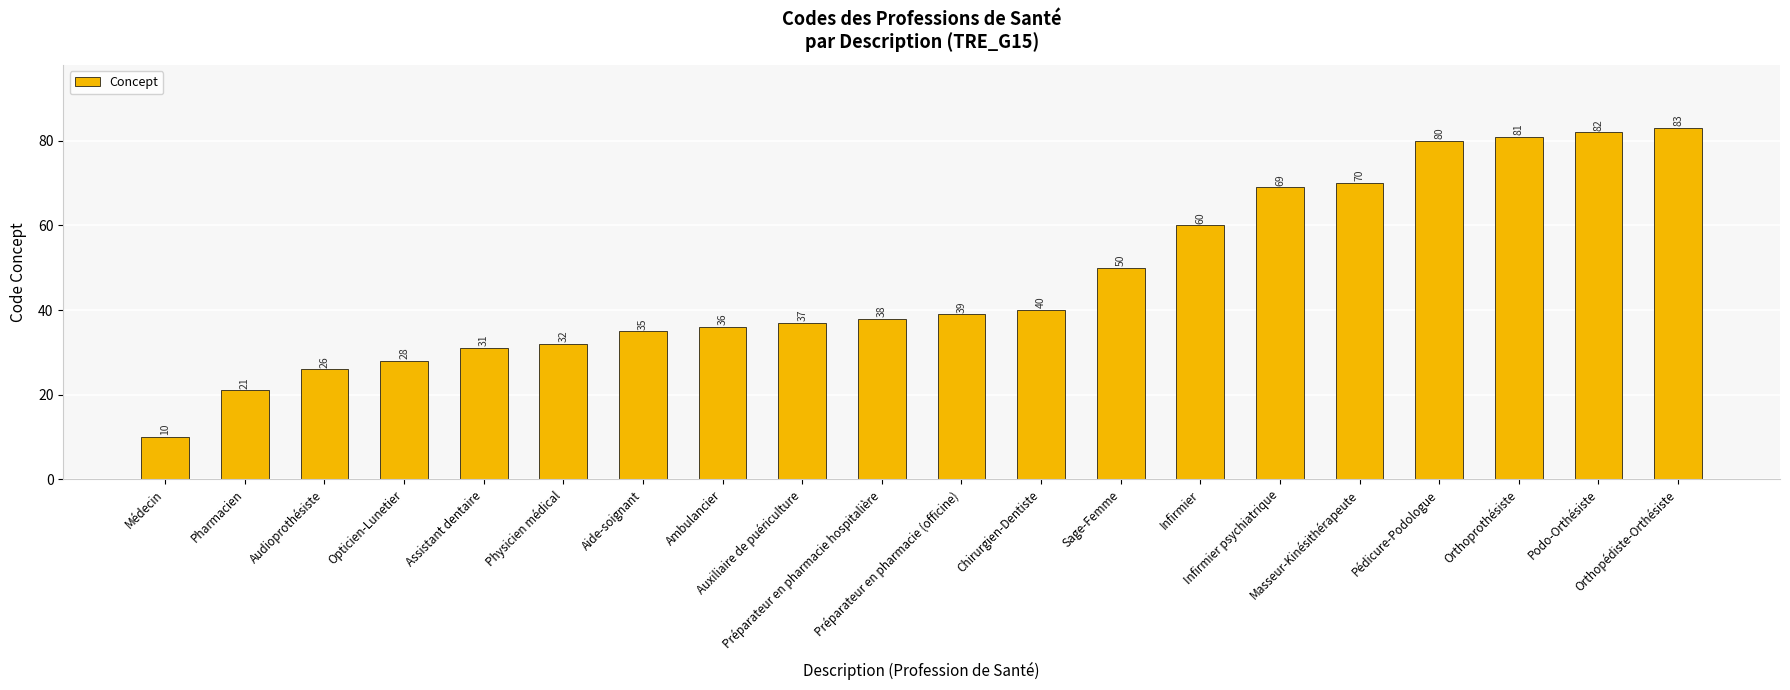

Rank the categories by value from lowest to highest.

Médecin, Pharmacien, Audioprothésiste, Opticien-Lunetier, Assistant dentaire, Physicien médical, Aide-soignant, Ambulancier, Auxiliaire de puériculture, Préparateur en pharmacie hospitalière, Préparateur en pharmacie (officine), Chirurgien-Dentiste, Sage-Femme, Infirmier, Infirmier psychiatrique, Masseur-Kinésithérapeute, Pédicure-Podologue, Orthoprothésiste, Podo-Orthésiste, Orthopédiste-Orthésiste